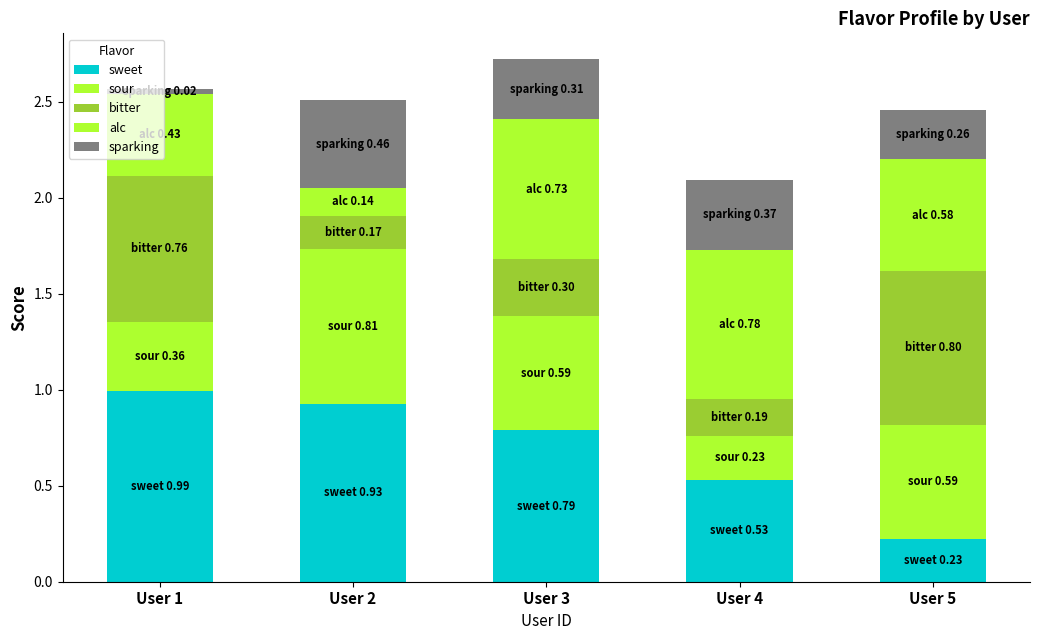

List the labels in order of sour value, largest first.

User 2, User 3, User 5, User 1, User 4